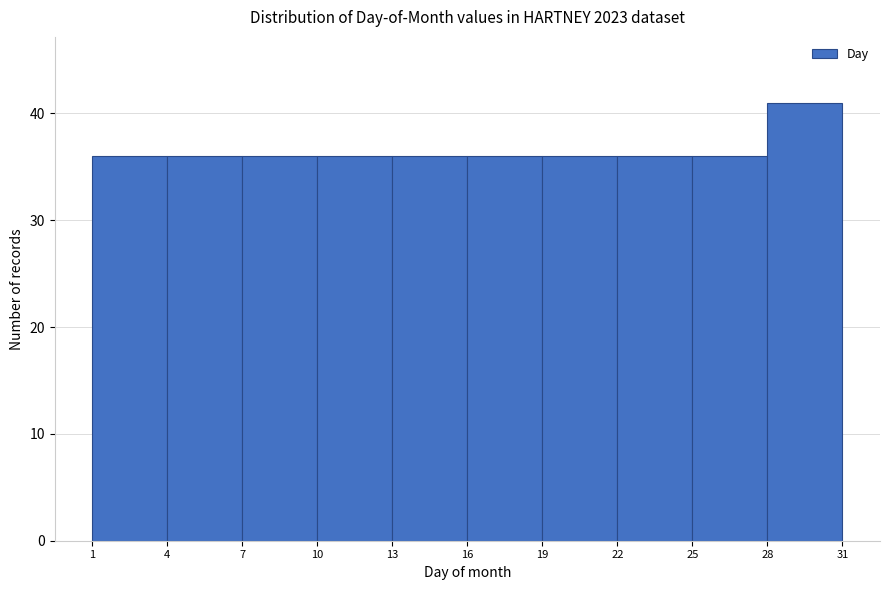

Reading left to right, transcribe this chart: for each bar, give the range it covers on the x-axis and its height. The values are not printed on the chart, so give them approximately, as read against the axis.

1 to 4: 36
4 to 7: 36
7 to 10: 36
10 to 13: 36
13 to 16: 36
16 to 19: 36
19 to 22: 36
22 to 25: 36
25 to 28: 36
28 to 31: 41